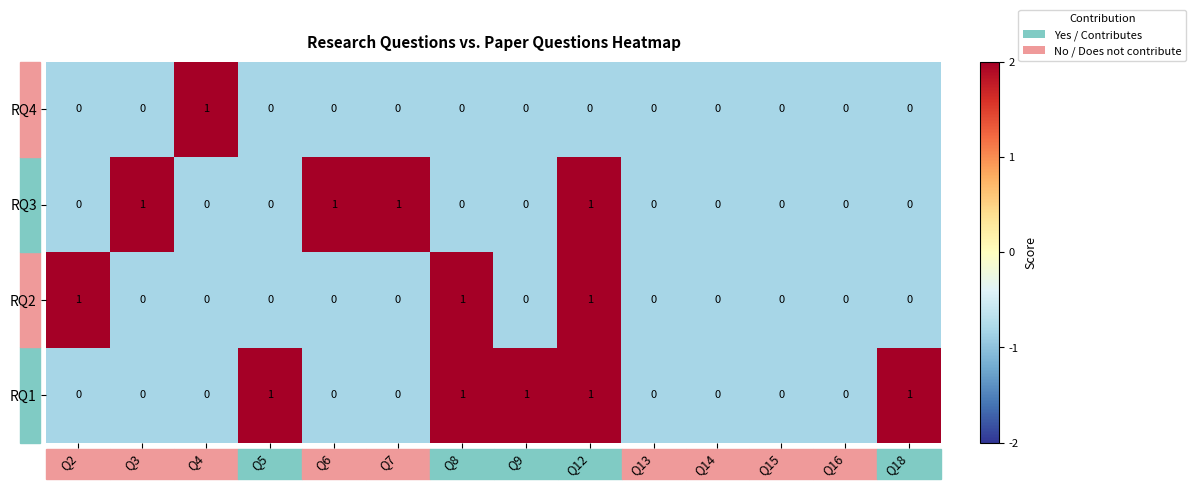

Which series changed the most between Q8 and Q12?

RQ3